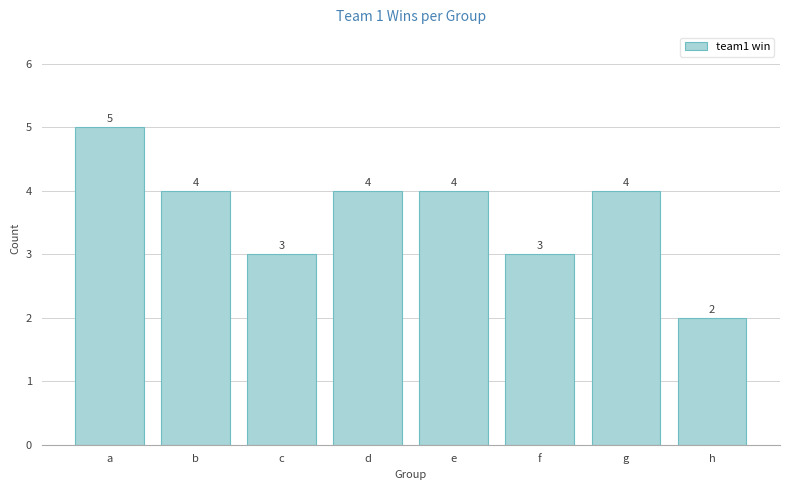

Approximately how many times larger is the value at e compared to b?

1.0